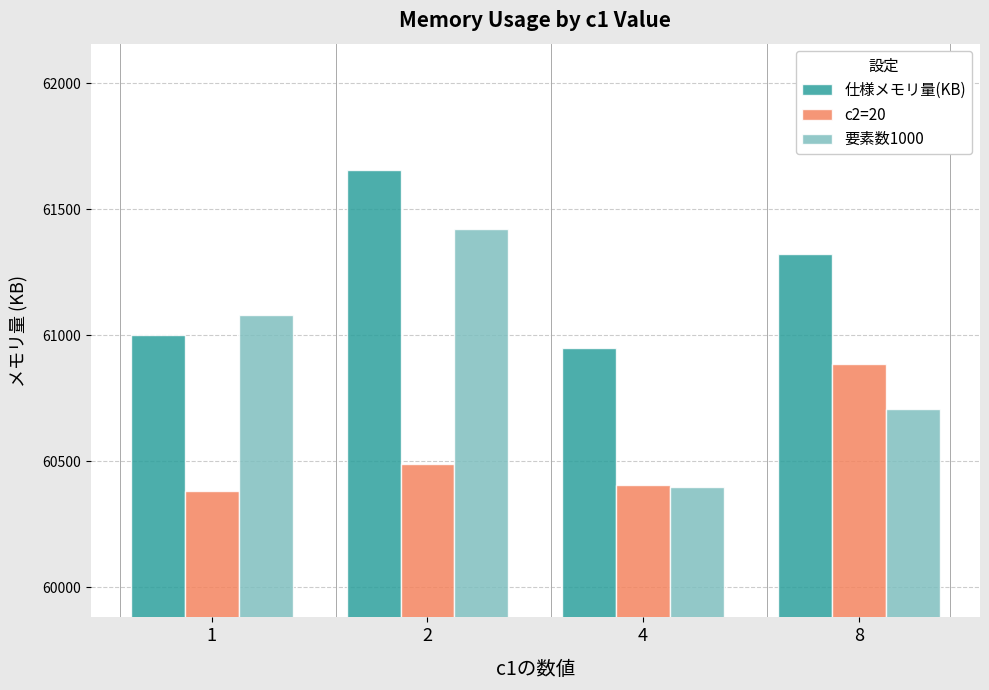

How many data points in 仕様メモリ量(KB) are less than 61322?

2